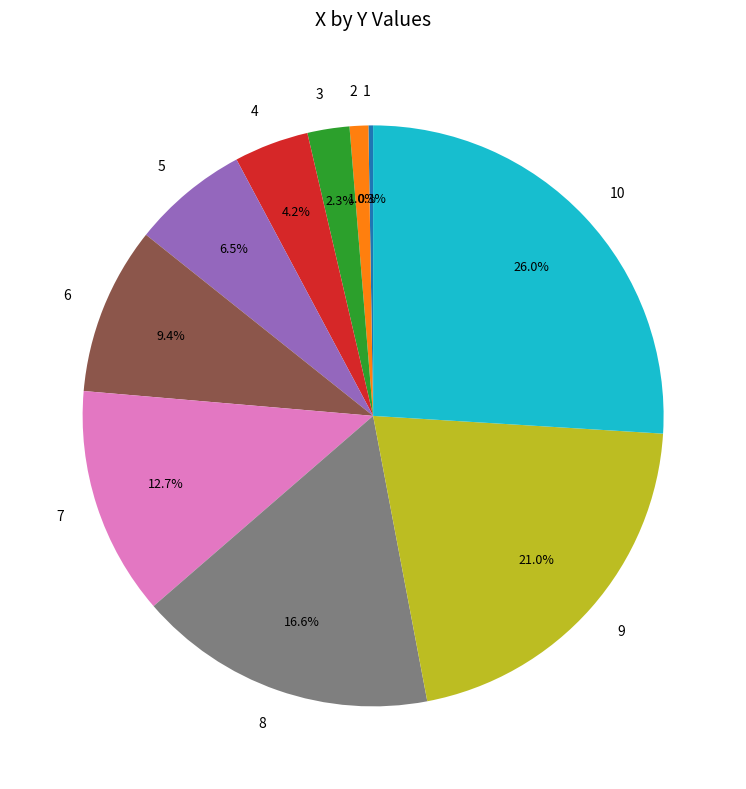

Does 2 account for over 50% of the chart?

No